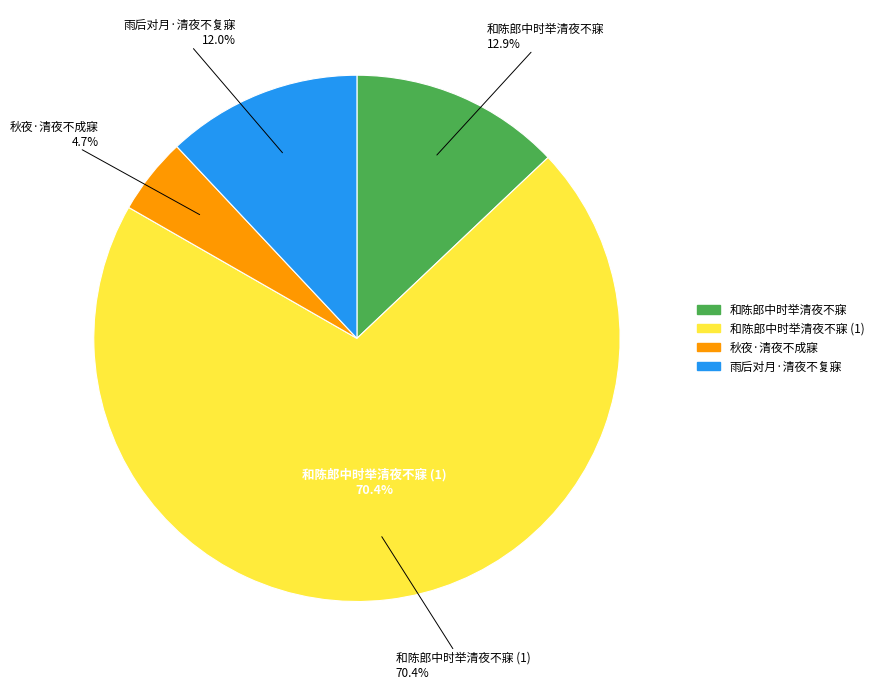

The 雨后对月·清夜不复寐 slice represents 12% of the pie. True or false?

True